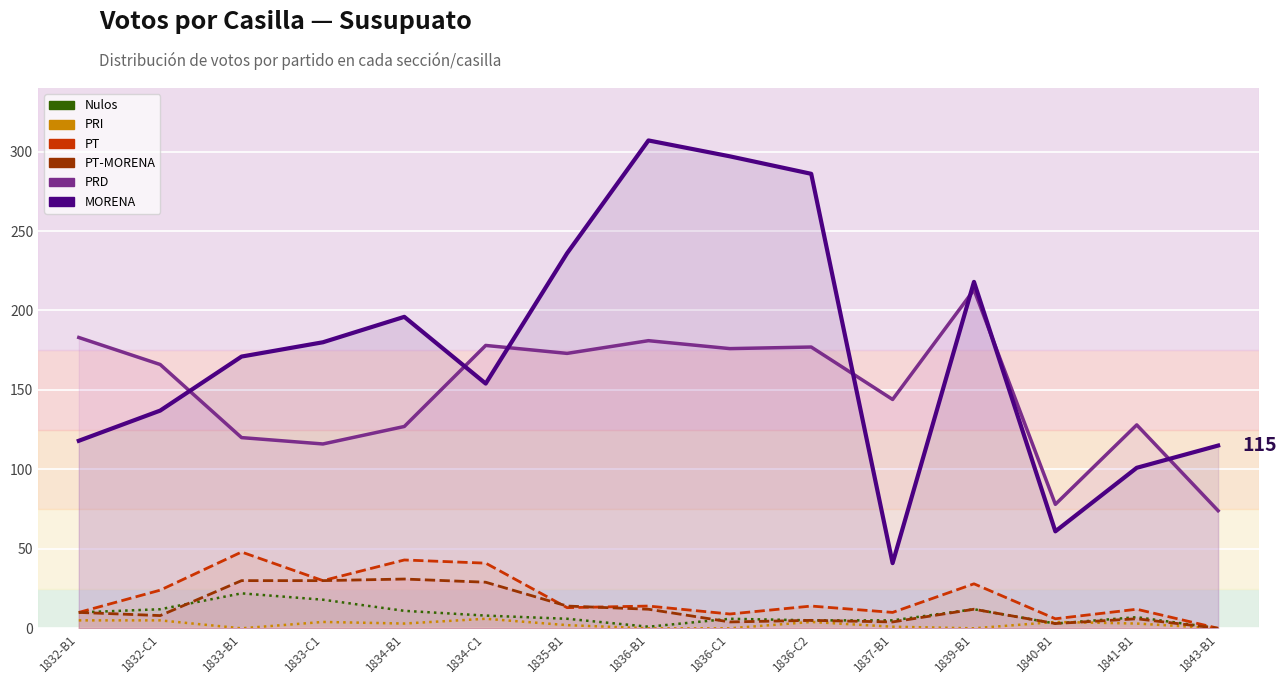

How many lines are shown in the chart?

6